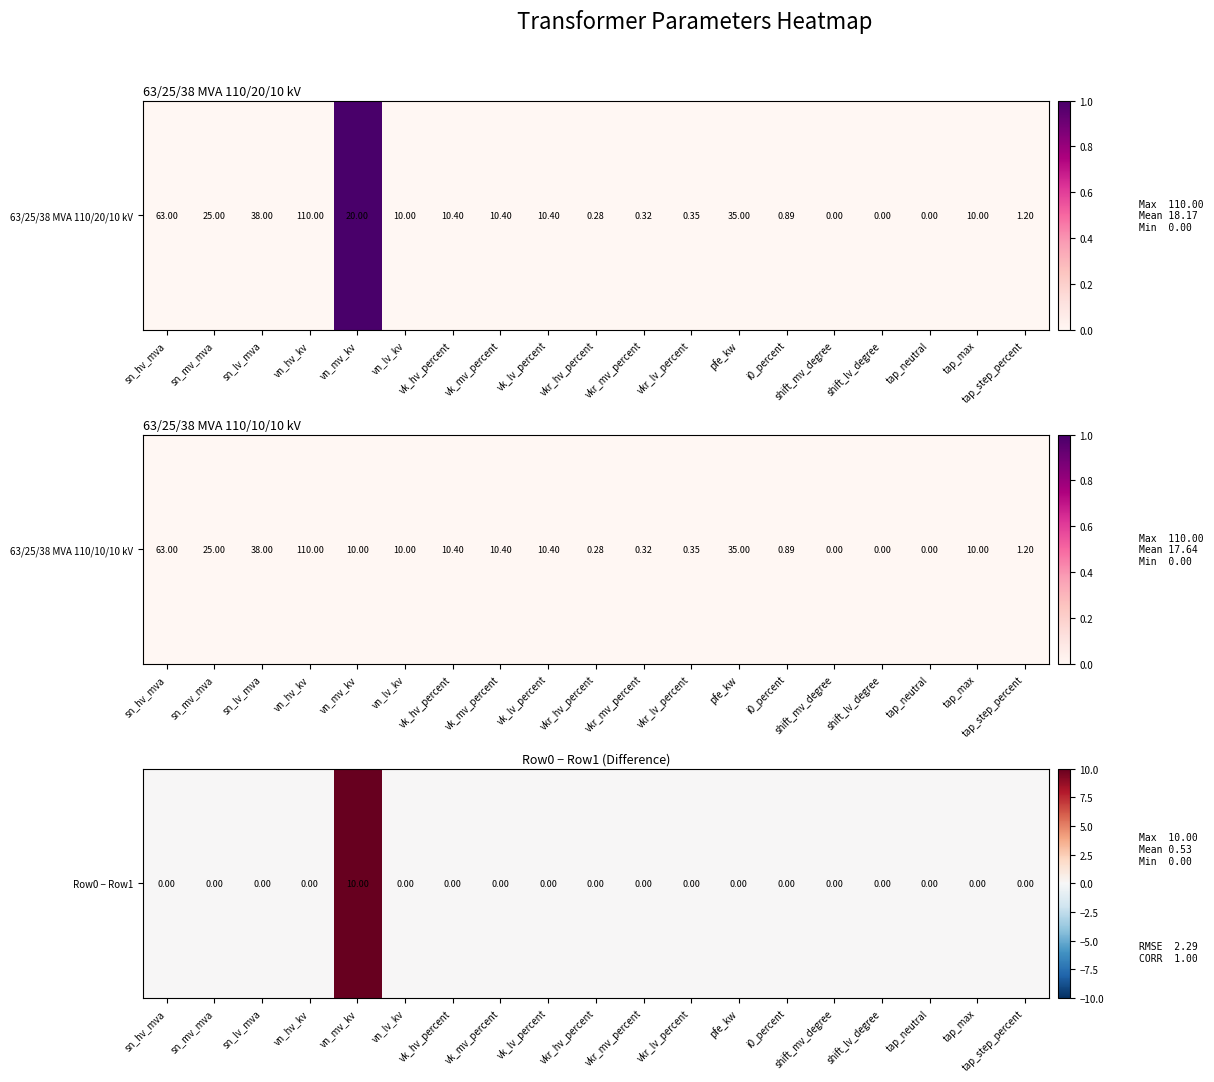

List the labels in order of value, largest first.

vn_mv_kv, sn_hv_mva, sn_mv_mva, sn_lv_mva, vn_hv_kv, vn_lv_kv, vk_hv_percent, vk_mv_percent, vk_lv_percent, vkr_hv_percent, vkr_mv_percent, vkr_lv_percent, pfe_kw, i0_percent, shift_mv_degree, shift_lv_degree, tap_neutral, tap_max, tap_step_percent